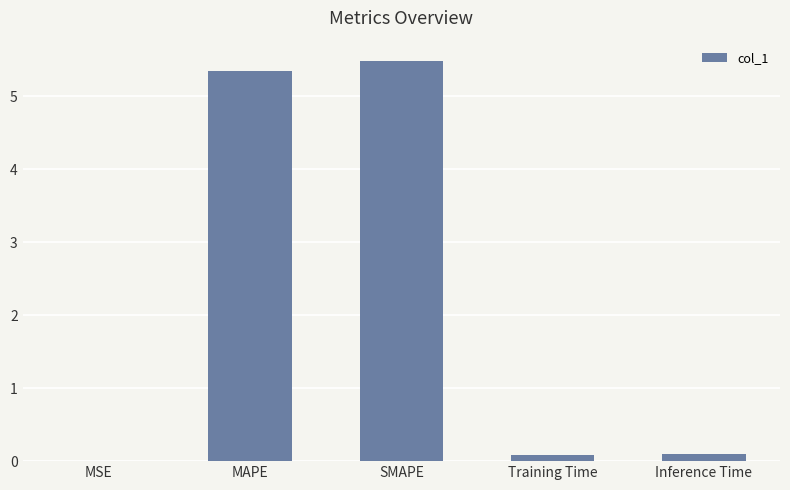

The chart shows a value of 2.6 at SMAPE. True or false?

False